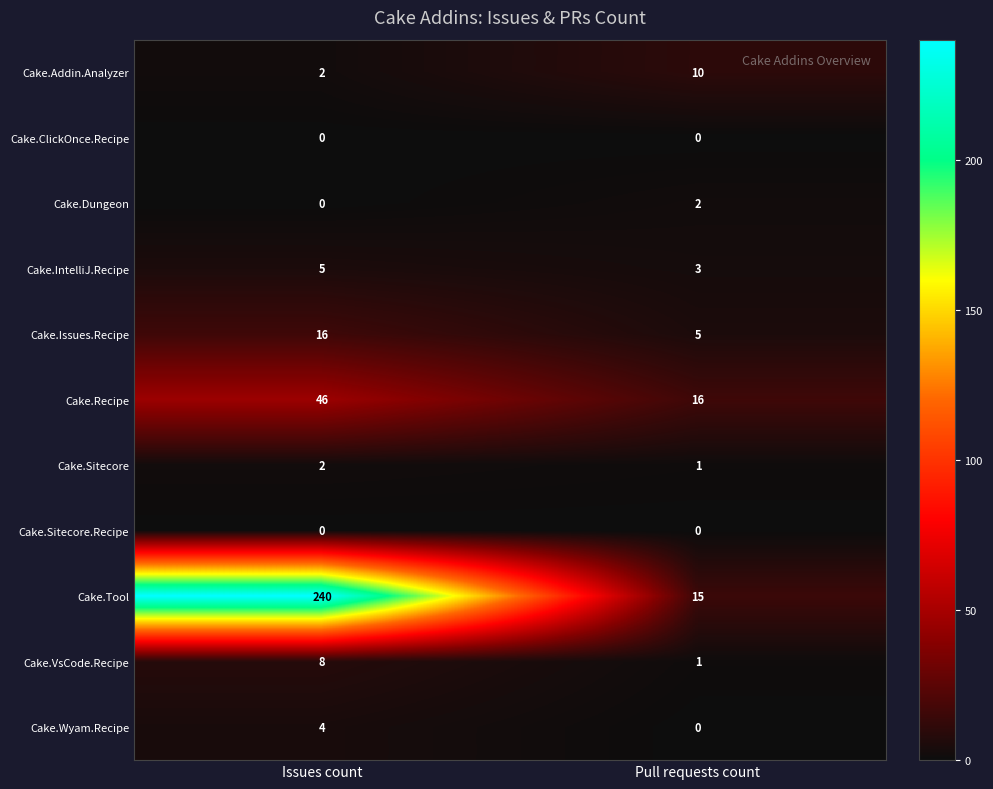

Reading left to right, what are all the values shown in this chart?

Cake.Addin.Analyzer: 2	10
Cake.ClickOnce.Recipe: 0	0
Cake.Dungeon: 0	2
Cake.IntelliJ.Recipe: 5	3
Cake.Issues.Recipe: 16	5
Cake.Recipe: 46	16
Cake.Sitecore: 2	1
Cake.Sitecore.Recipe: 0	0
Cake.Tool: 240	15
Cake.VsCode.Recipe: 8	1
Cake.Wyam.Recipe: 4	0